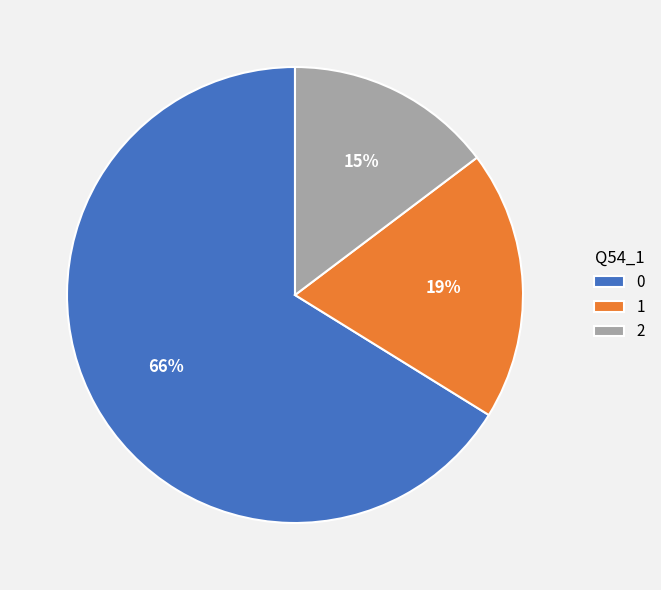

Do 0 and 2 together represent more than half of the pie?

Yes